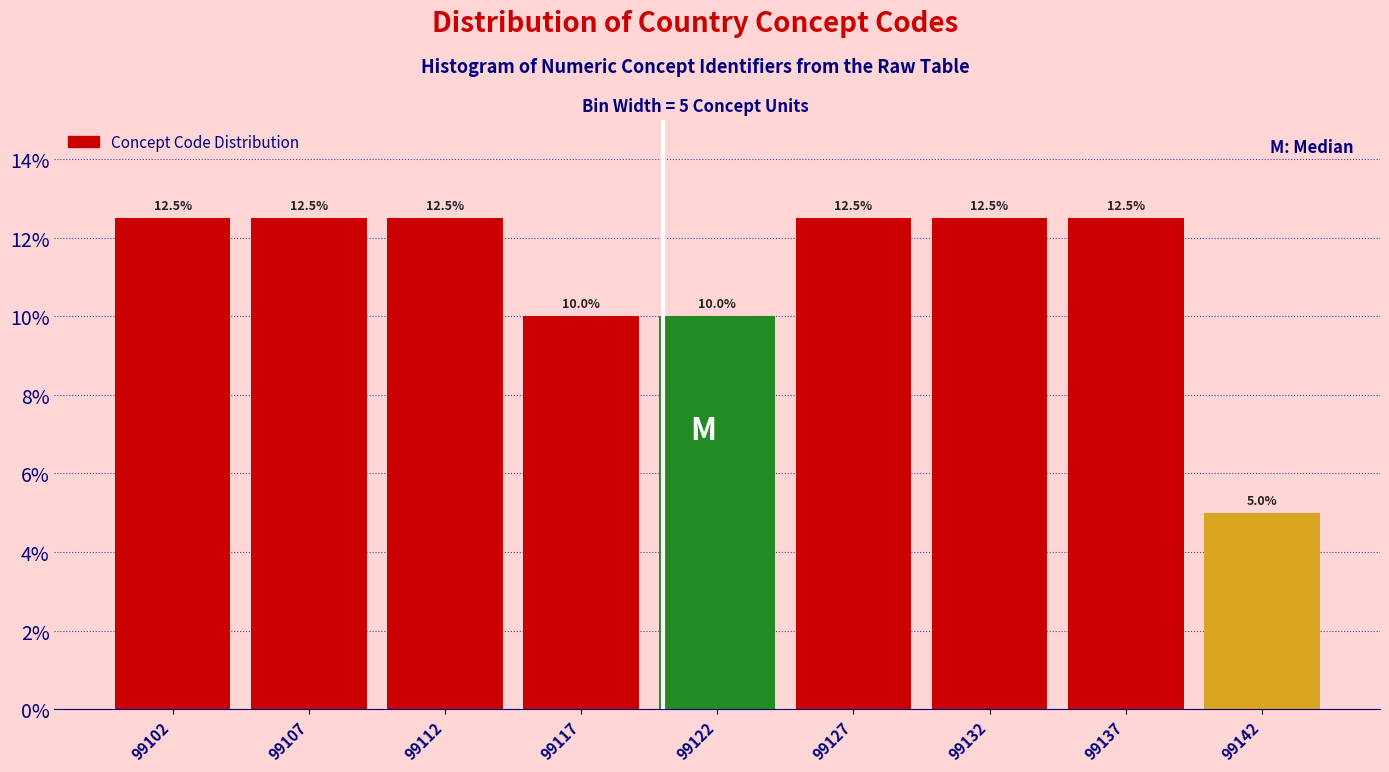

Reading right to left, extract all data points from this chart.

5.0	12.5	12.5	12.5	10.0	10.0	12.5	12.5	12.5